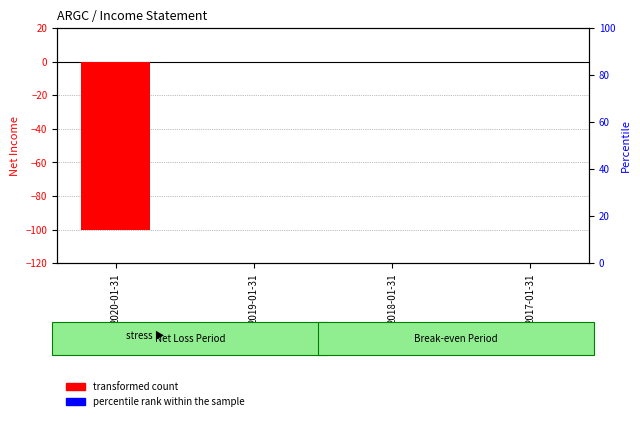

Between 2020-01-31 and 2018-01-31, which is larger?

2018-01-31